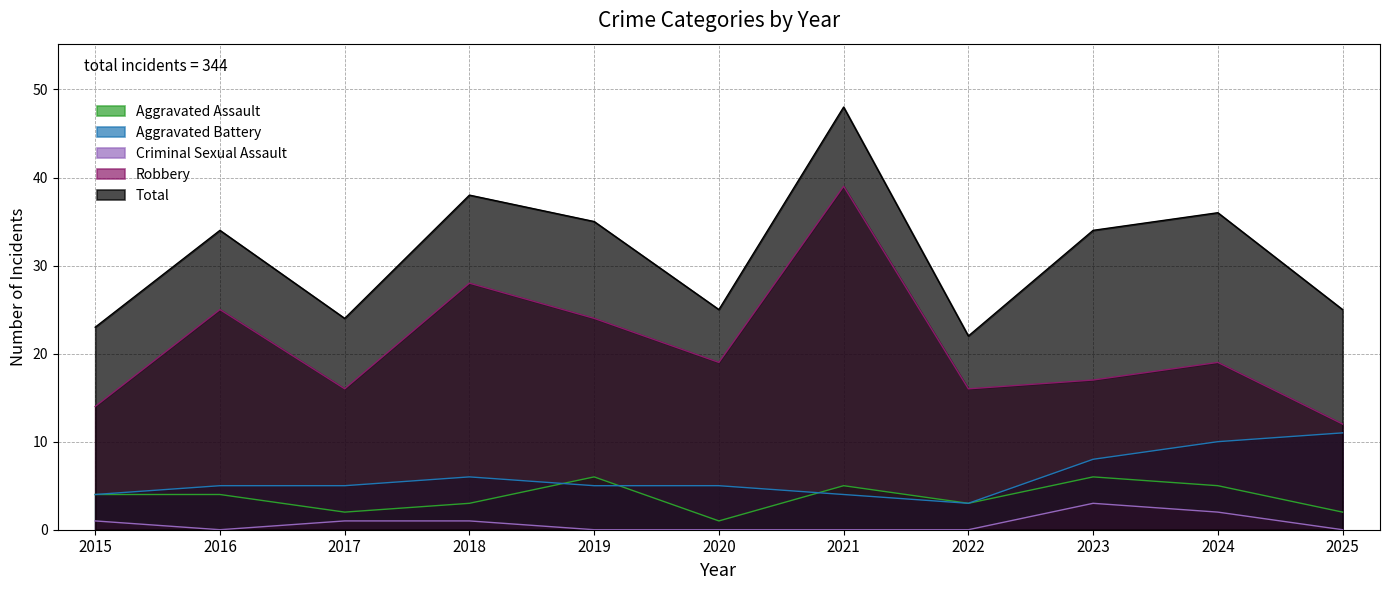

List the labels in order of Robbery value, largest first.

2021, 2018, 2016, 2019, 2020, 2024, 2023, 2017, 2022, 2015, 2025